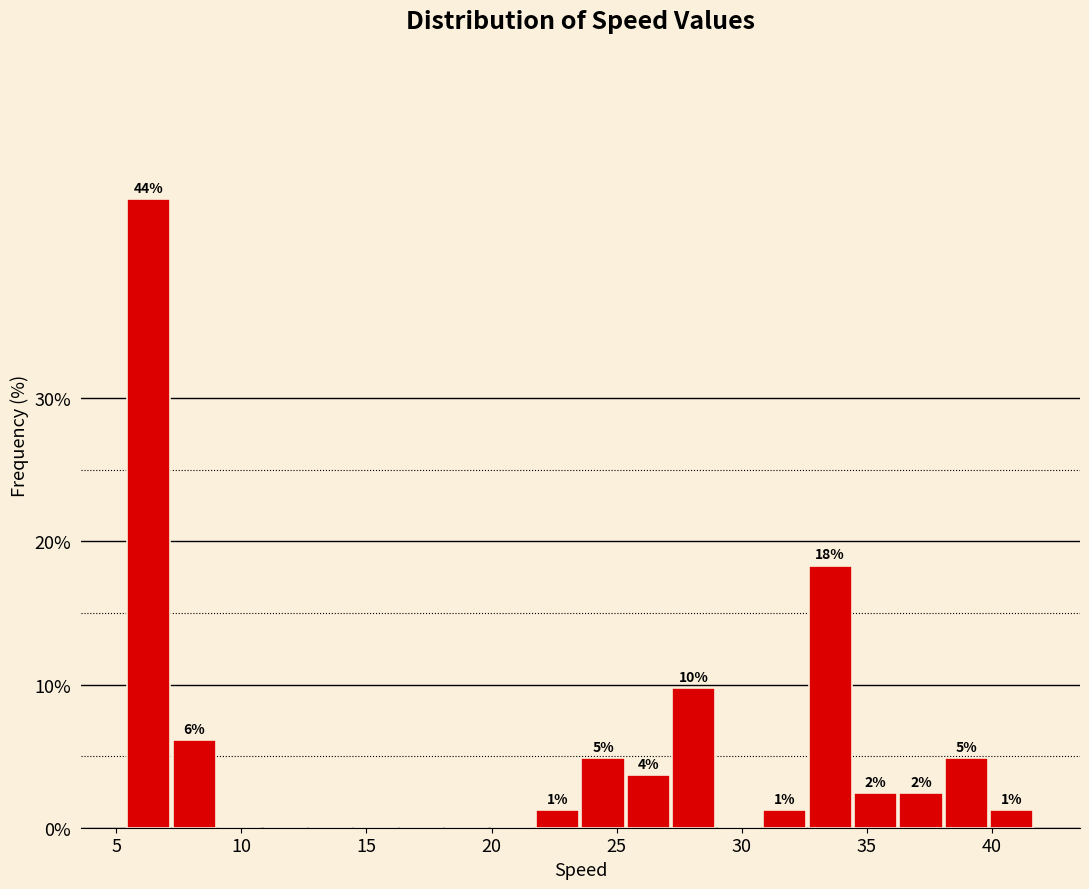

Read against the x-axis, roughly where is the centre of the tallest bar?

6.5